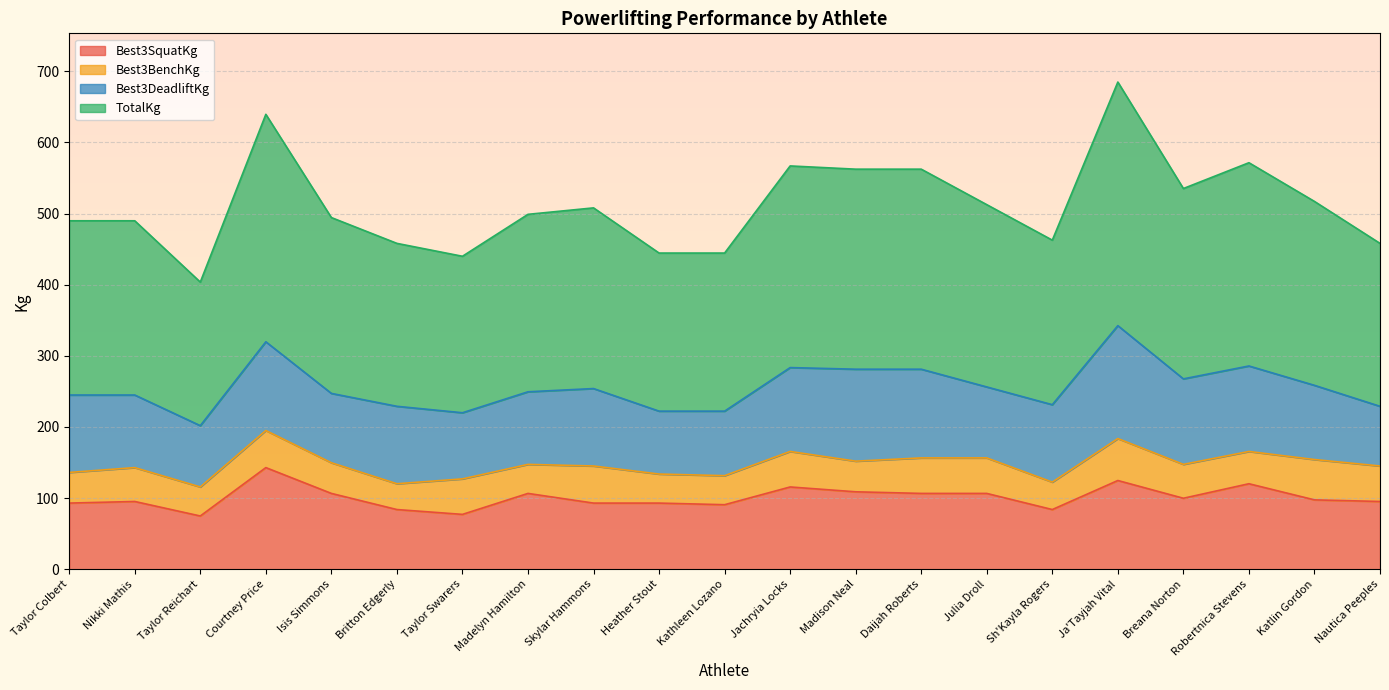

In Best3SquatKg, how many points are higher than both neighbors (excluding endpoints)?

6